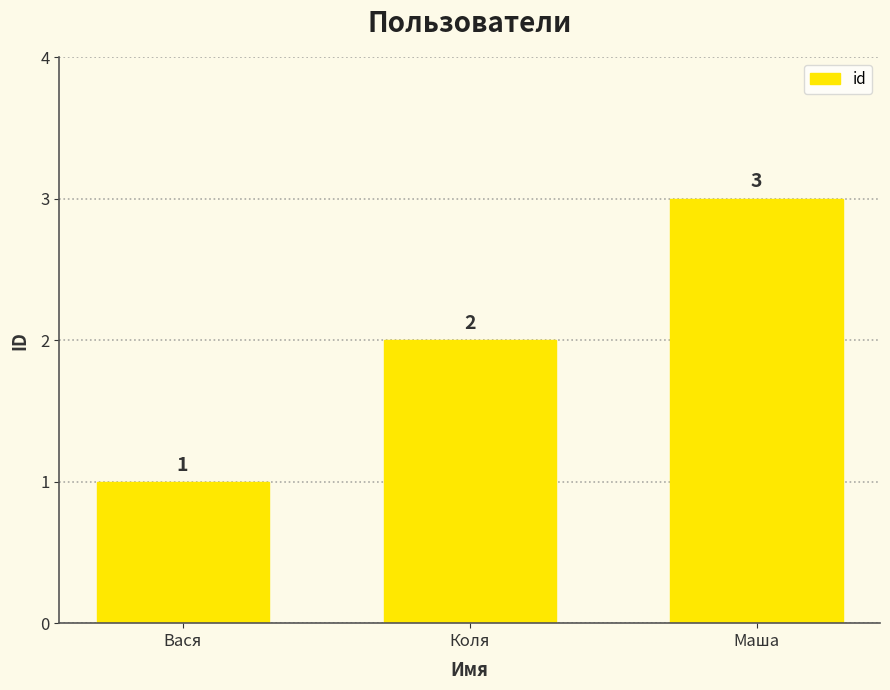

Rank the categories by value from lowest to highest.

Вася, Коля, Маша